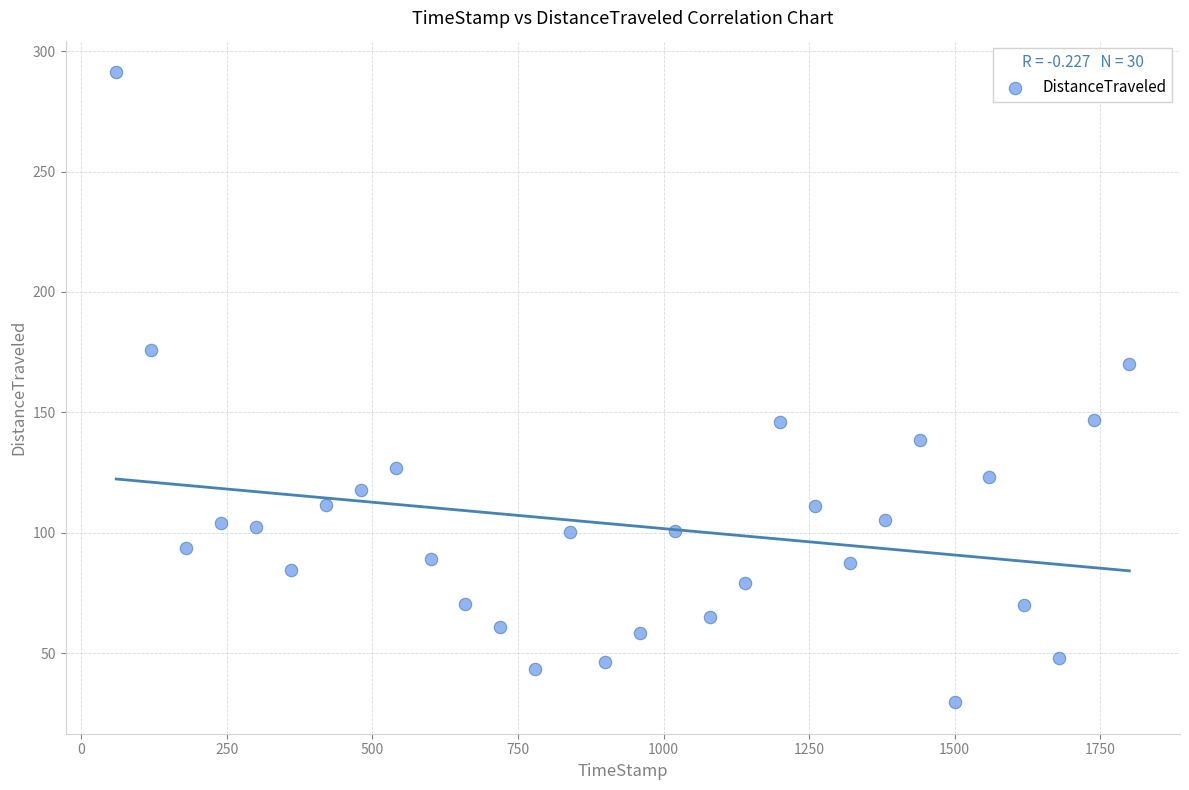

What Y value in the scatter plot is closest to 160?

169.9